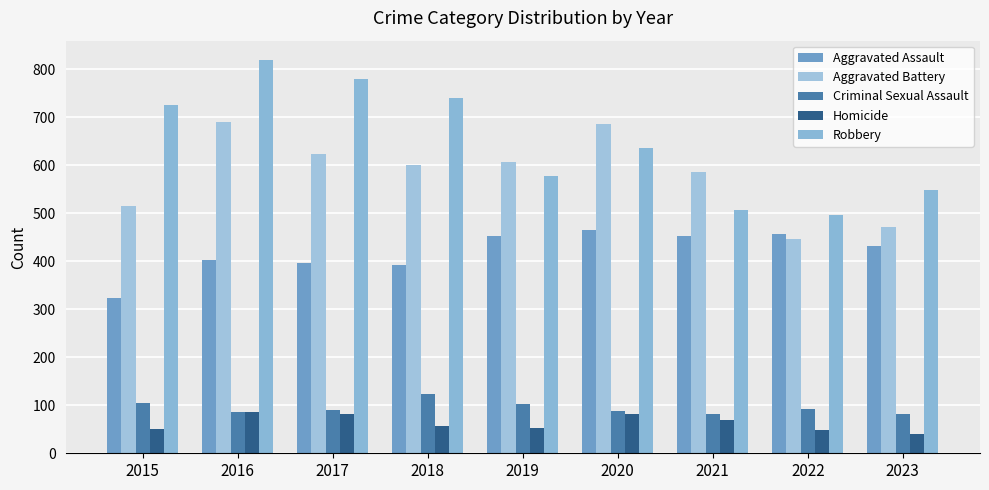

The Aggravated Assault series shows 580 at 2015. True or false?

False